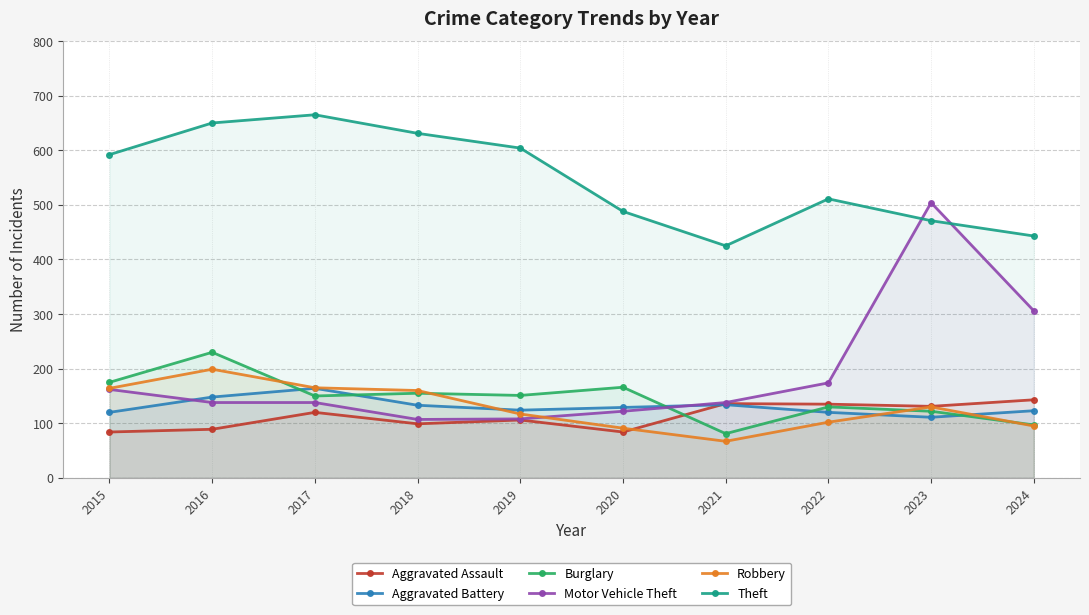

How many lines are shown in the chart?

6